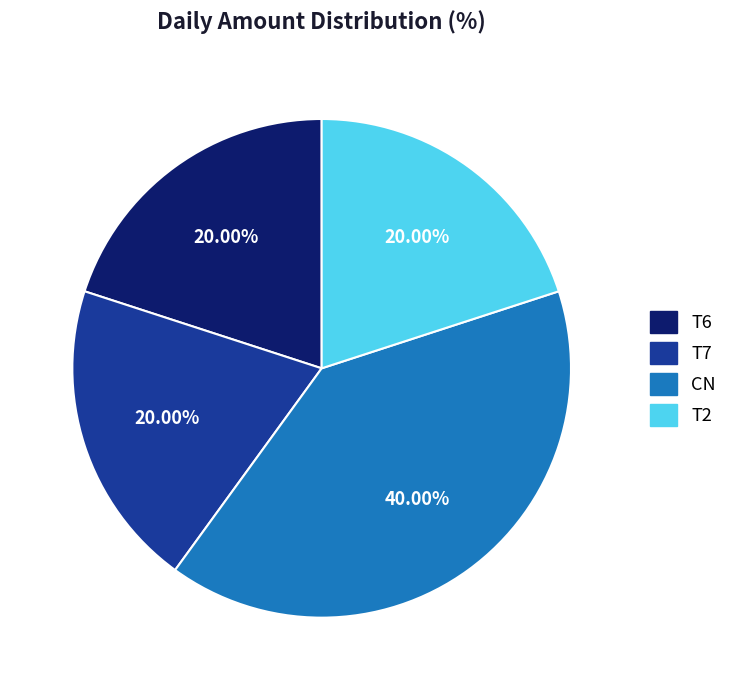

What percentage is NOT represented by T7?

80.0%